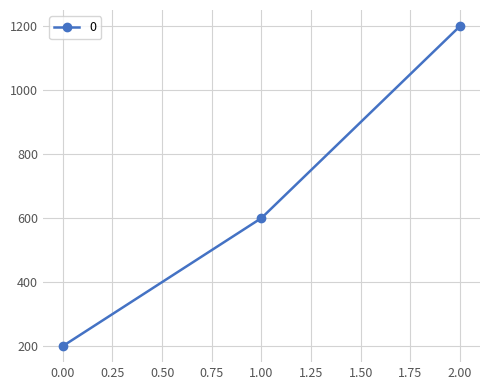

List the labels in order of value, largest first.

2.00, 1.00, 0.00